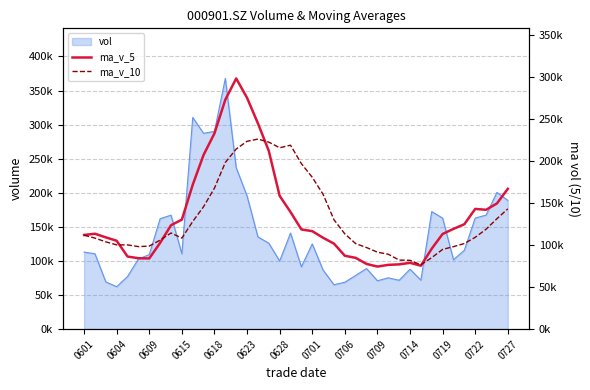

After their last crossing, which series has the higher values: ma_v_5 or ma_v_10?

ma_v_5